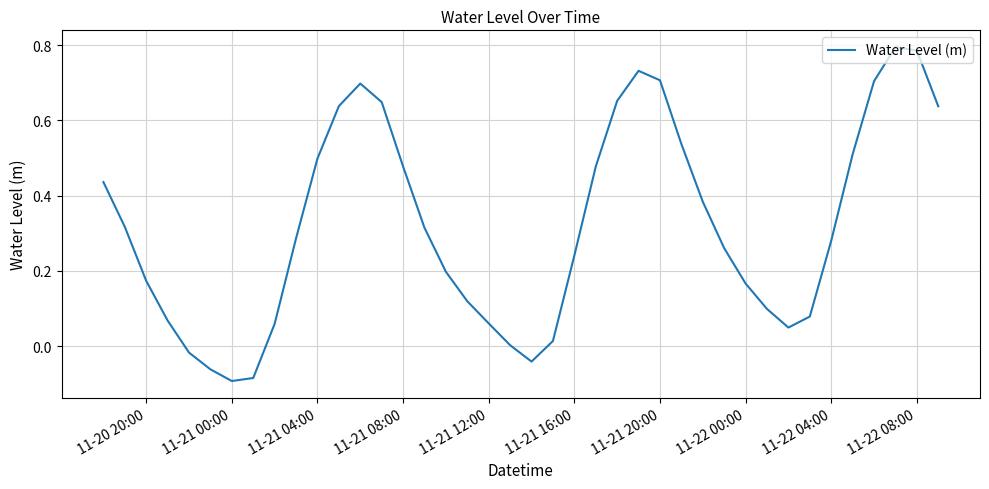

What is the difference between the maximum and minimum values?

0.9